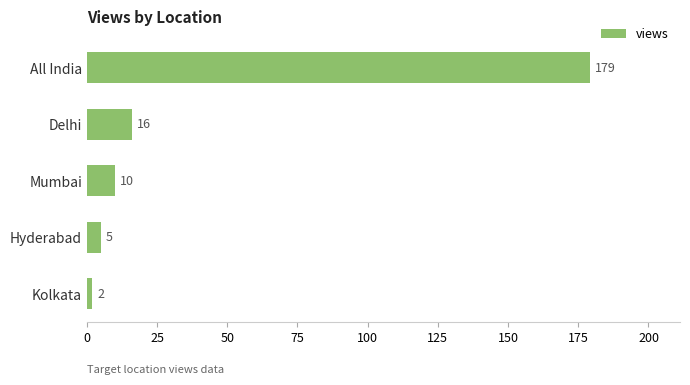

The value at Mumbai is 10. True or false?

True